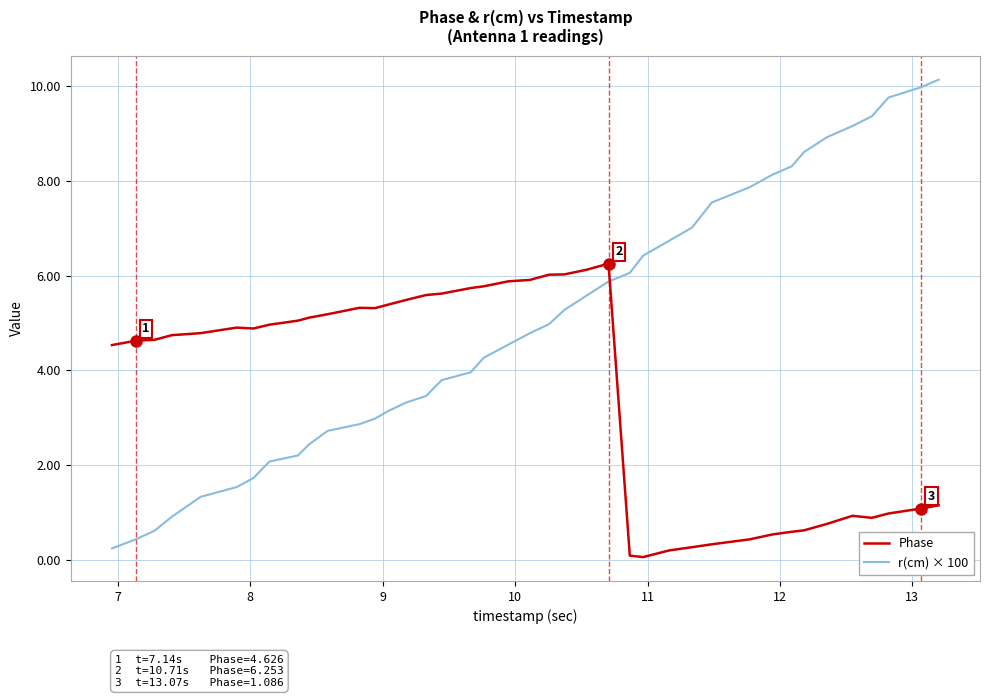

Which series ends up on top after the final intersection of Phase and r(cm) × 100?

r(cm) × 100